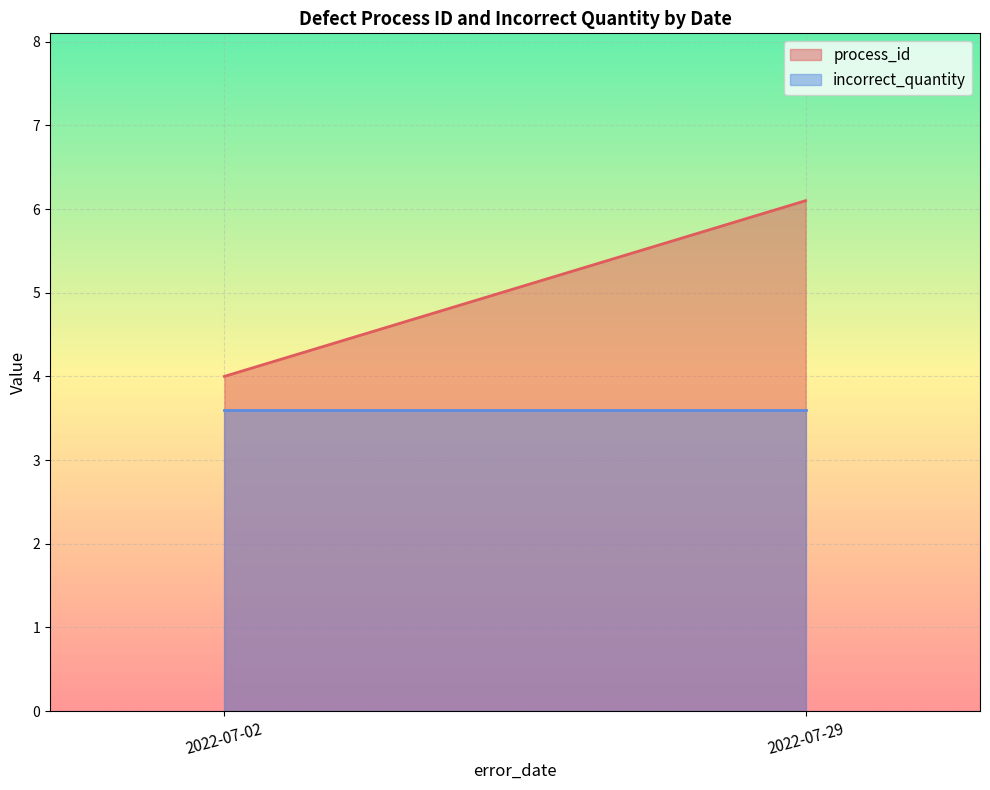

List the labels in order of process_id value, smallest first.

2022-07-02, 2022-07-29